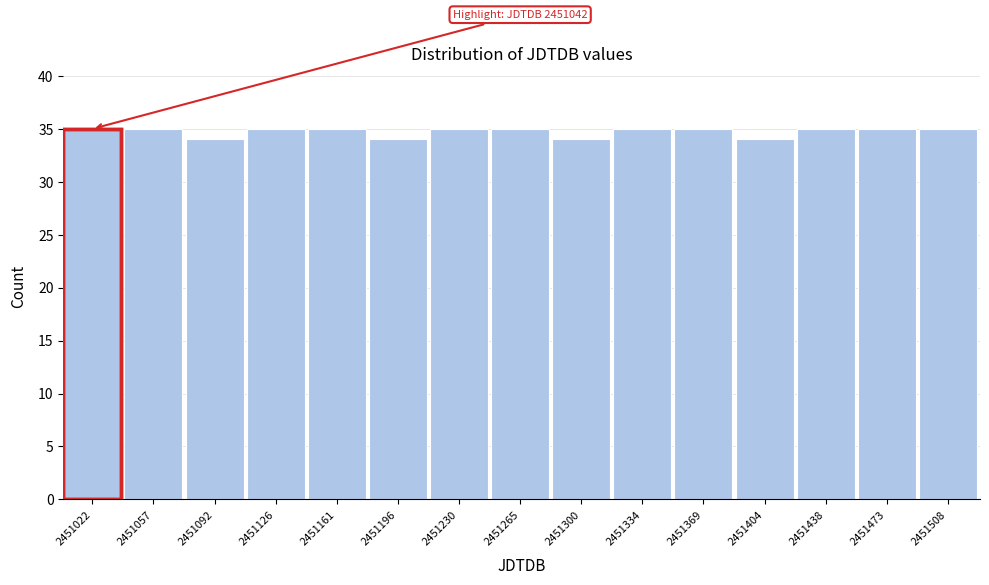

Reading left to right, extract all data points from this chart.

35	35	34	35	35	34	35	35	34	35	35	34	35	35	35